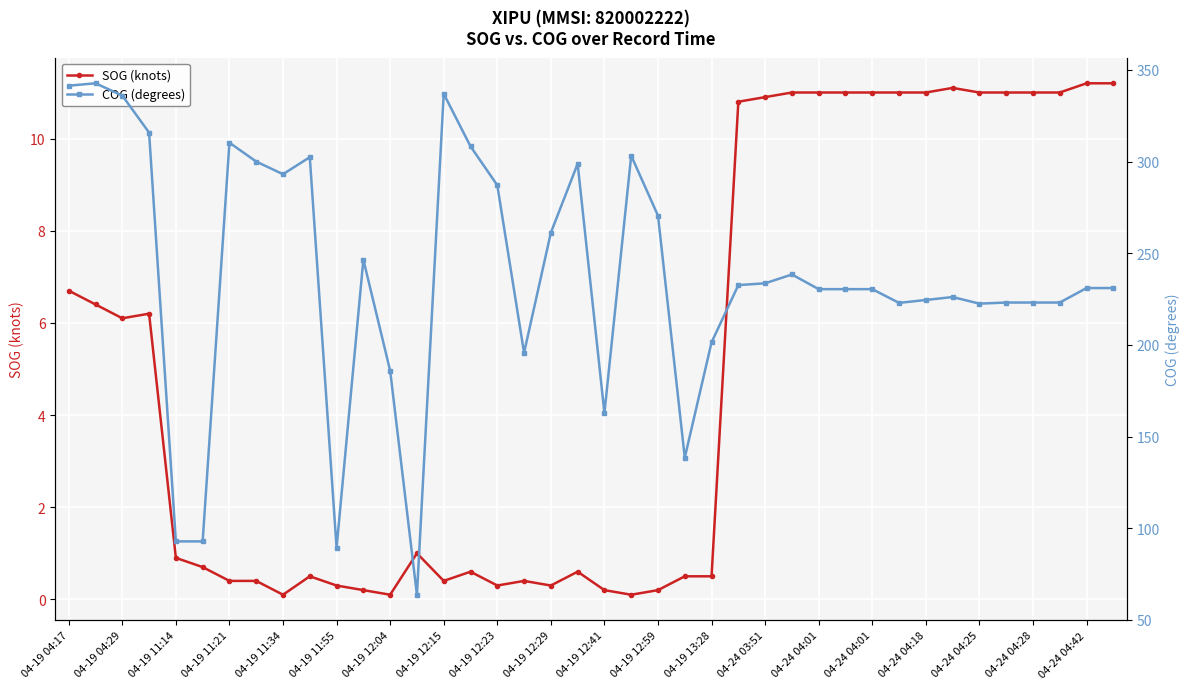

List the series in order of their overall mean, lowest first.

SOG (knots), COG (degrees)